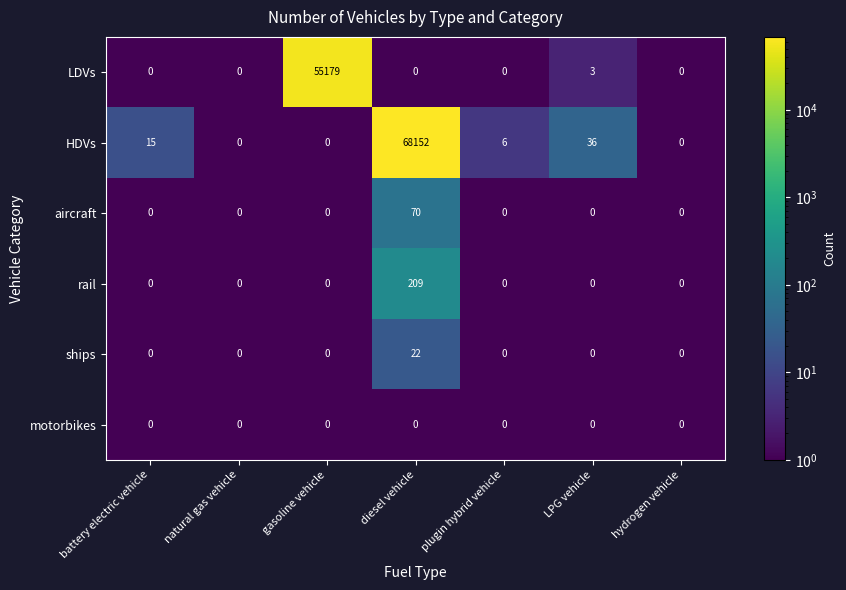

What is the average value of the rail series?

30